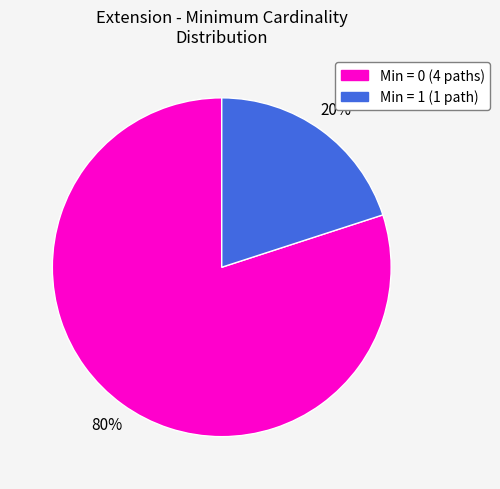

Is there any slice that represents more than half of the pie?

Yes